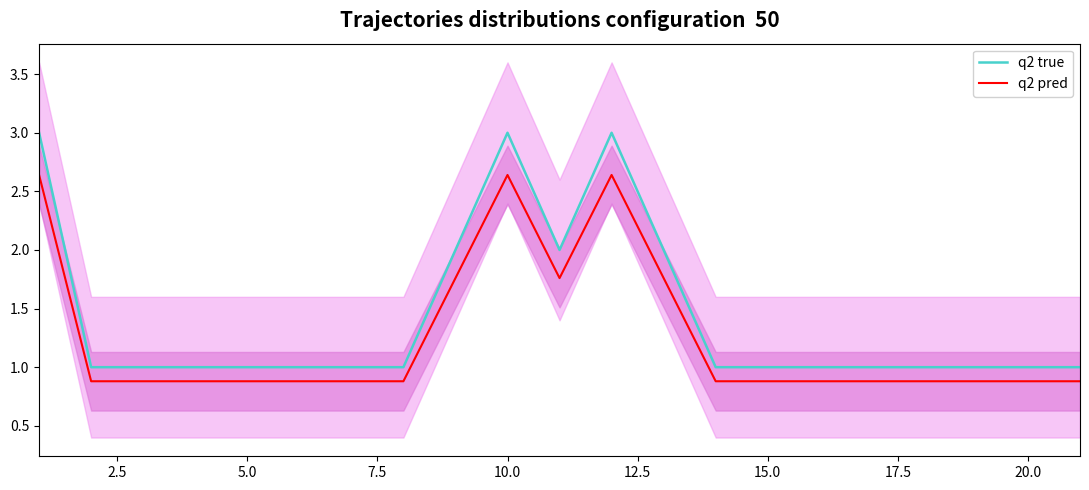

What is the lowest value of the q2 pred series?

0.9